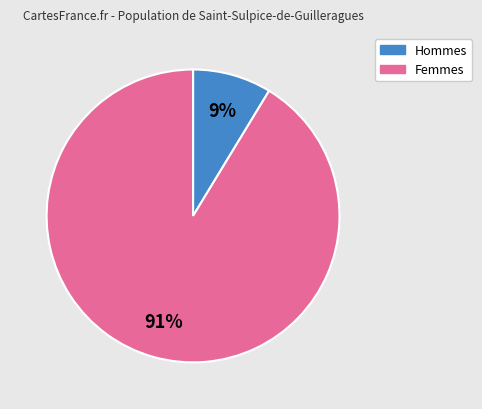

Is there a majority slice in this chart?

Yes